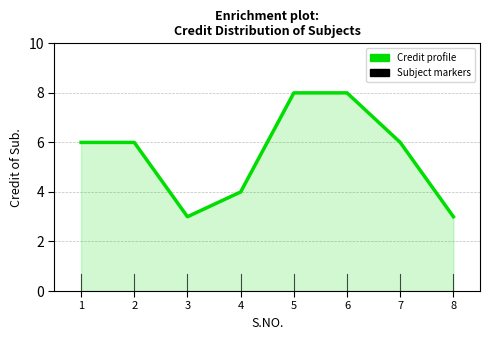

What is the greatest value displayed?

8